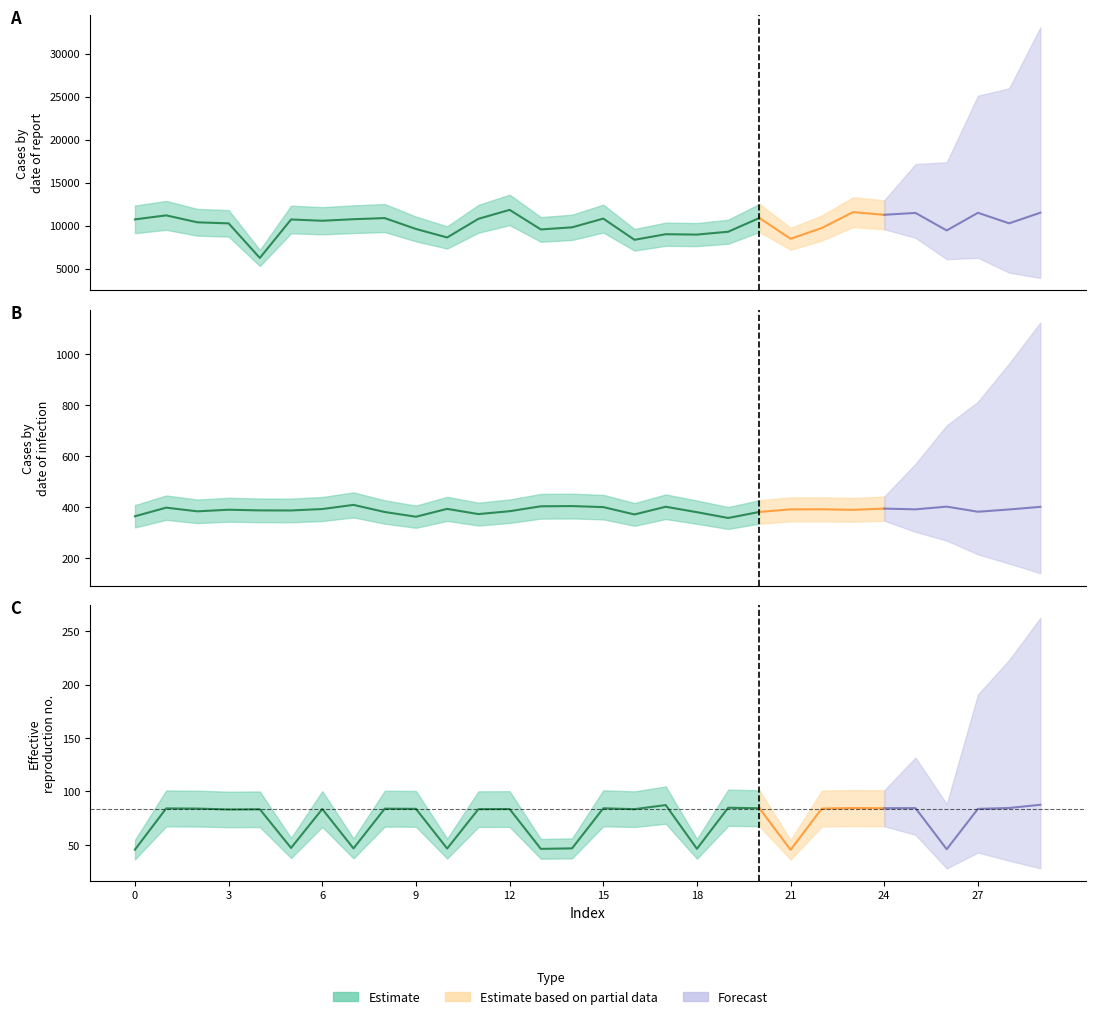

Where is the first local maximum for P3-T1?

1